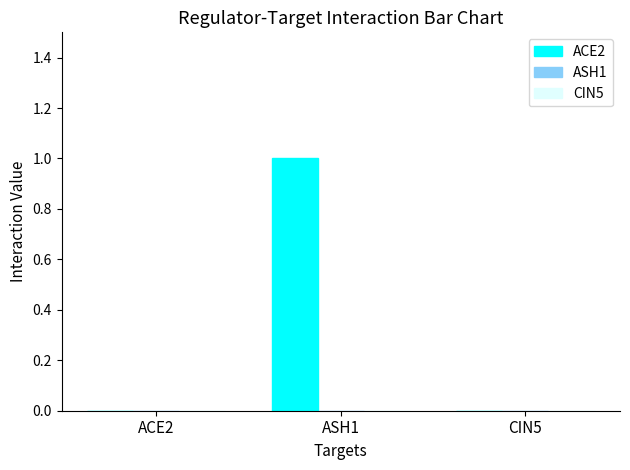

Which category has the highest value across all series?

ASH1